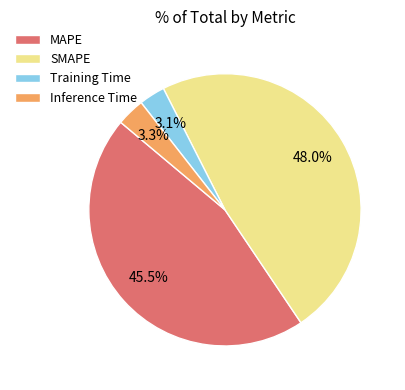

What percentage is NOT represented by Inference Time?

96.7%